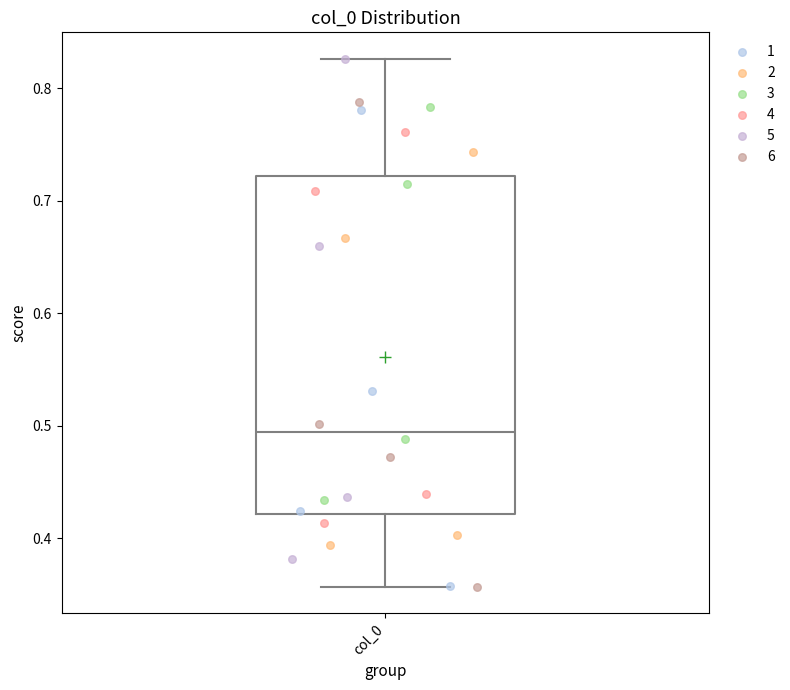

Read this box plot against the y-axis: the position of the median line, the range covered by the box, and the ends of both whiskers. The values are not printed on the chart, so give them approximately, as read against the axis.

median 0.49, box 0.42 to 0.72, whiskers 0.36 to 0.83